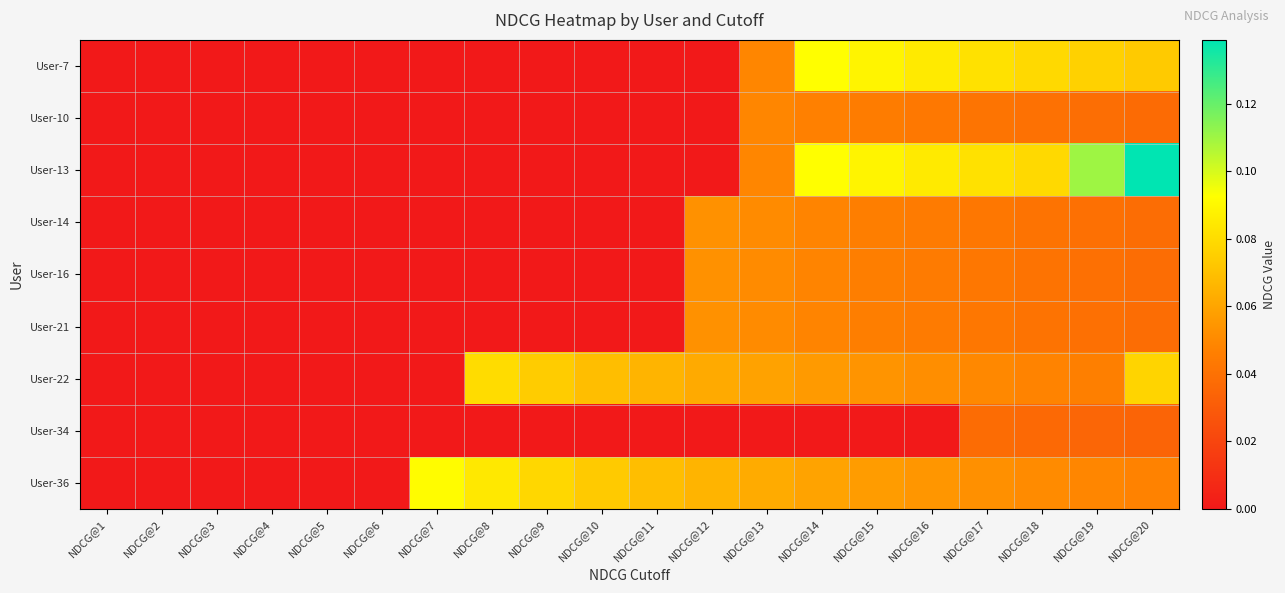

Reading left to right, what are all the values shown in this chart?

User-7: NDCG@1=0.0	NDCG@2=0.0	NDCG@3=0.0	NDCG@4=0.0	NDCG@5=0.0	NDCG@6=0.0	NDCG@7=0.0	NDCG@8=0.0	NDCG@9=0.0	NDCG@10=0.0	NDCG@11=0.0	NDCG@12=0.0	NDCG@13=0.0	NDCG@14=0.1	NDCG@15=0.1	NDCG@16=0.1	NDCG@17=0.1	NDCG@18=0.1	NDCG@19=0.1	NDCG@20=0.1
User-10: NDCG@1=0.0	NDCG@2=0.0	NDCG@3=0.0	NDCG@4=0.0	NDCG@5=0.0	NDCG@6=0.0	NDCG@7=0.0	NDCG@8=0.0	NDCG@9=0.0	NDCG@10=0.0	NDCG@11=0.0	NDCG@12=0.0	NDCG@13=0.0	NDCG@14=0.0	NDCG@15=0.0	NDCG@16=0.0	NDCG@17=0.0	NDCG@18=0.0	NDCG@19=0.0	NDCG@20=0.0
User-13: NDCG@1=0.0	NDCG@2=0.0	NDCG@3=0.0	NDCG@4=0.0	NDCG@5=0.0	NDCG@6=0.0	NDCG@7=0.0	NDCG@8=0.0	NDCG@9=0.0	NDCG@10=0.0	NDCG@11=0.0	NDCG@12=0.0	NDCG@13=0.0	NDCG@14=0.1	NDCG@15=0.1	NDCG@16=0.1	NDCG@17=0.1	NDCG@18=0.1	NDCG@19=0.1	NDCG@20=0.1
User-14: NDCG@1=0.0	NDCG@2=0.0	NDCG@3=0.0	NDCG@4=0.0	NDCG@5=0.0	NDCG@6=0.0	NDCG@7=0.0	NDCG@8=0.0	NDCG@9=0.0	NDCG@10=0.0	NDCG@11=0.0	NDCG@12=0.1	NDCG@13=0.1	NDCG@14=0.0	NDCG@15=0.0	NDCG@16=0.0	NDCG@17=0.0	NDCG@18=0.0	NDCG@19=0.0	NDCG@20=0.0
User-16: NDCG@1=0.0	NDCG@2=0.0	NDCG@3=0.0	NDCG@4=0.0	NDCG@5=0.0	NDCG@6=0.0	NDCG@7=0.0	NDCG@8=0.0	NDCG@9=0.0	NDCG@10=0.0	NDCG@11=0.0	NDCG@12=0.1	NDCG@13=0.1	NDCG@14=0.0	NDCG@15=0.0	NDCG@16=0.0	NDCG@17=0.0	NDCG@18=0.0	NDCG@19=0.0	NDCG@20=0.0
User-21: NDCG@1=0.0	NDCG@2=0.0	NDCG@3=0.0	NDCG@4=0.0	NDCG@5=0.0	NDCG@6=0.0	NDCG@7=0.0	NDCG@8=0.0	NDCG@9=0.0	NDCG@10=0.0	NDCG@11=0.0	NDCG@12=0.1	NDCG@13=0.1	NDCG@14=0.0	NDCG@15=0.0	NDCG@16=0.0	NDCG@17=0.0	NDCG@18=0.0	NDCG@19=0.0	NDCG@20=0.0
User-22: NDCG@1=0.0	NDCG@2=0.0	NDCG@3=0.0	NDCG@4=0.0	NDCG@5=0.0	NDCG@6=0.0	NDCG@7=0.0	NDCG@8=0.1	NDCG@9=0.1	NDCG@10=0.1	NDCG@11=0.1	NDCG@12=0.1	NDCG@13=0.1	NDCG@14=0.1	NDCG@15=0.1	NDCG@16=0.1	NDCG@17=0.0	NDCG@18=0.0	NDCG@19=0.0	NDCG@20=0.1
User-34: NDCG@1=0.0	NDCG@2=0.0	NDCG@3=0.0	NDCG@4=0.0	NDCG@5=0.0	NDCG@6=0.0	NDCG@7=0.0	NDCG@8=0.0	NDCG@9=0.0	NDCG@10=0.0	NDCG@11=0.0	NDCG@12=0.0	NDCG@13=0.0	NDCG@14=0.0	NDCG@15=0.0	NDCG@16=0.0	NDCG@17=0.0	NDCG@18=0.0	NDCG@19=0.0	NDCG@20=0.0
User-36: NDCG@1=0.0	NDCG@2=0.0	NDCG@3=0.0	NDCG@4=0.0	NDCG@5=0.0	NDCG@6=0.0	NDCG@7=0.1	NDCG@8=0.1	NDCG@9=0.1	NDCG@10=0.1	NDCG@11=0.1	NDCG@12=0.1	NDCG@13=0.1	NDCG@14=0.1	NDCG@15=0.1	NDCG@16=0.1	NDCG@17=0.1	NDCG@18=0.1	NDCG@19=0.0	NDCG@20=0.0